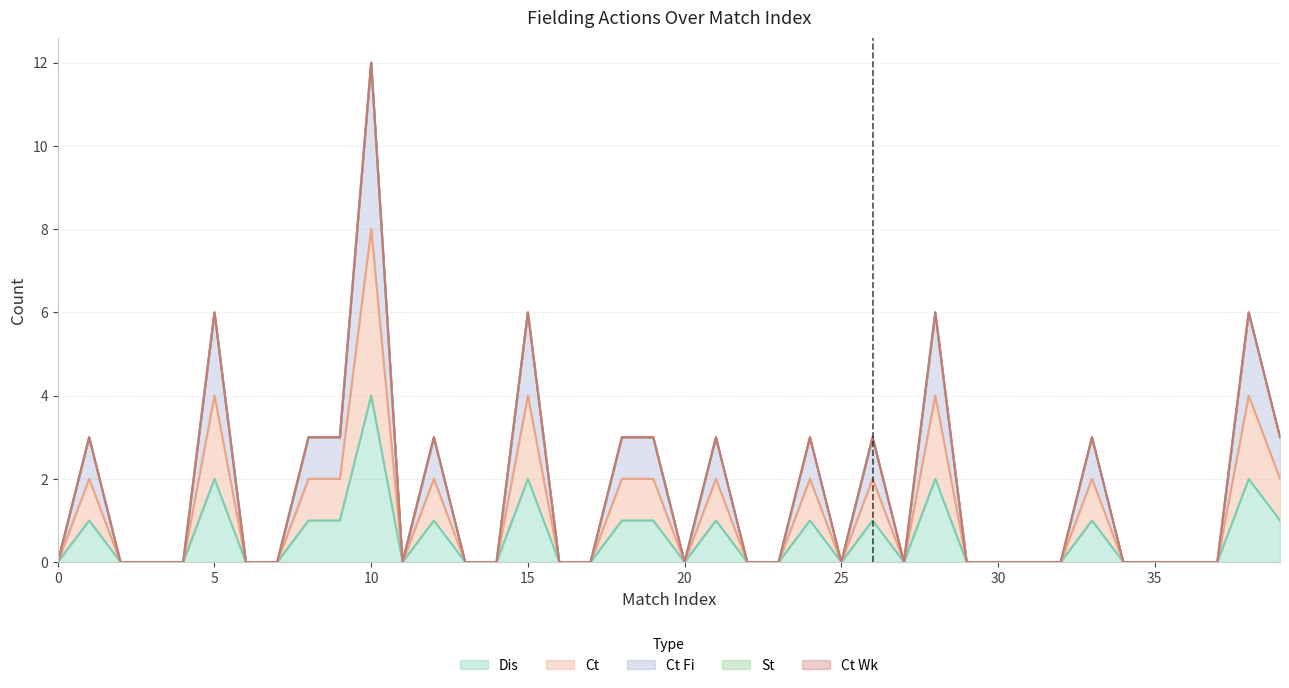

How many positive values does the Ct Fi series have?

16